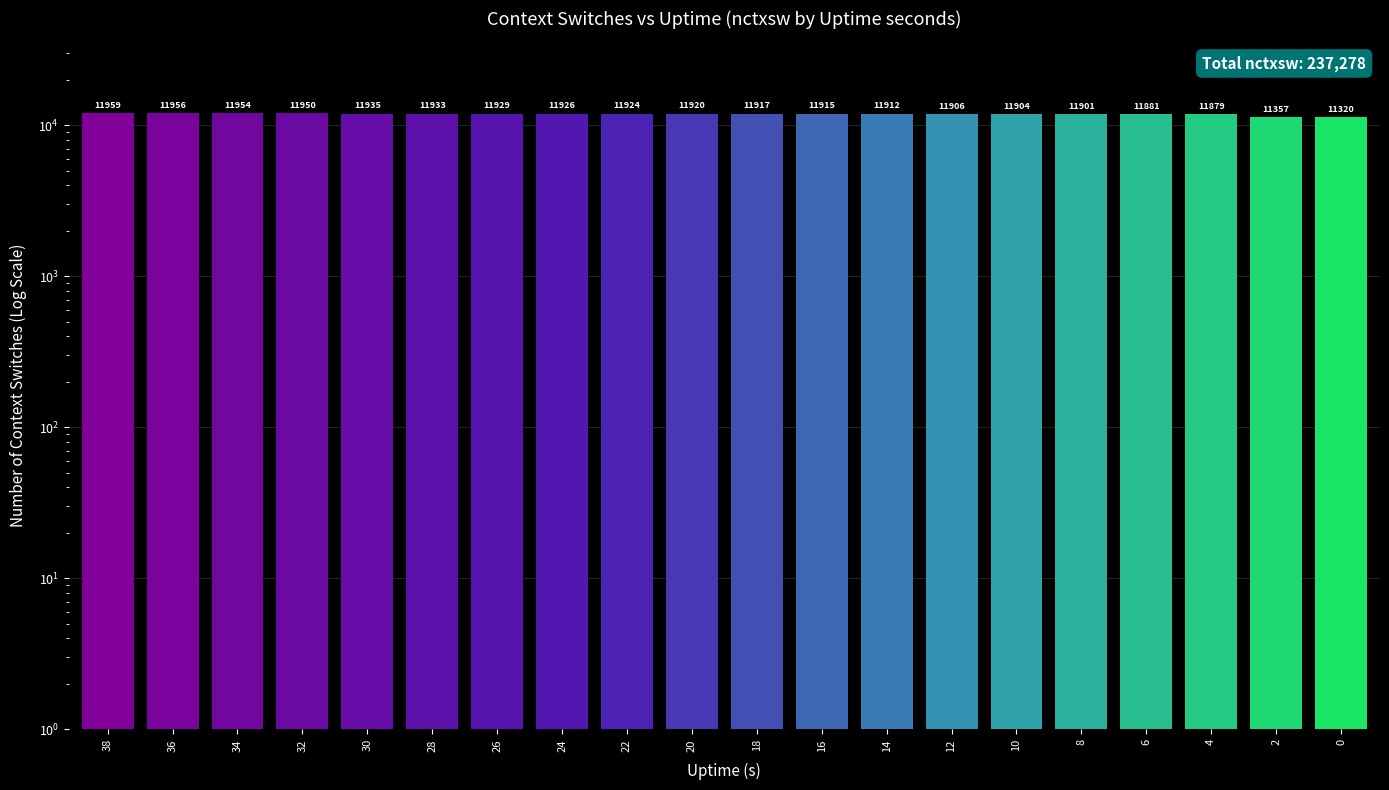

True or false: the data shows 17217 at 38.

False